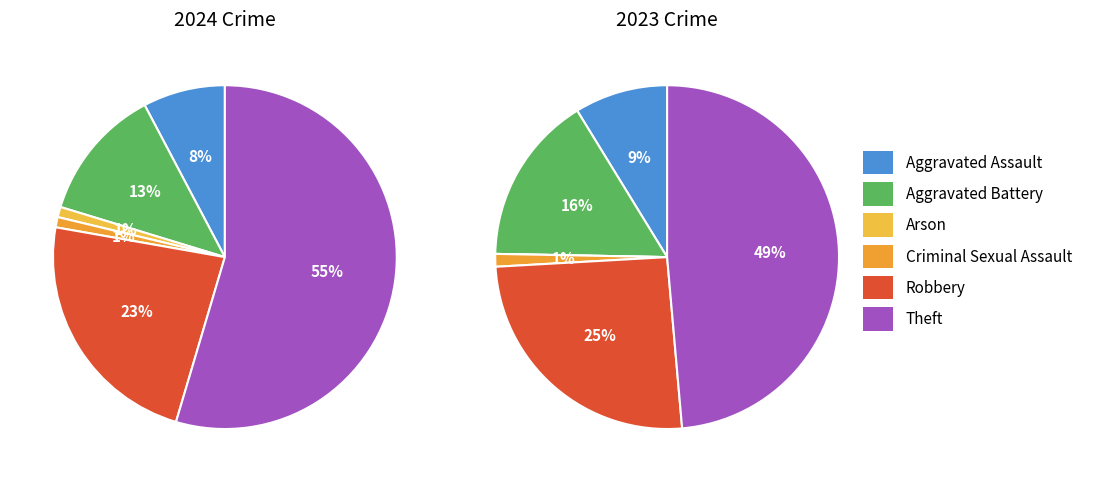

The Aggravated Battery slice represents 5% of the pie. True or false?

False